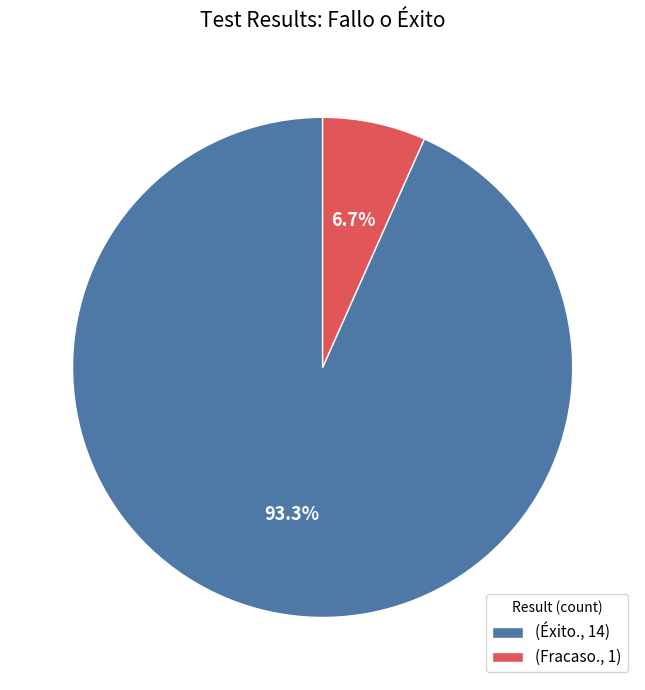

Does any single category account for the majority?

Yes